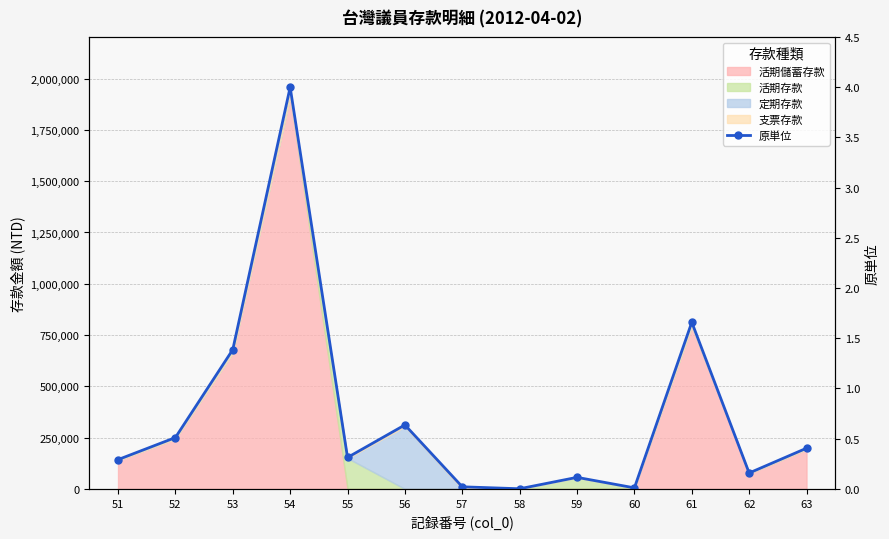

How many data points does each series have?

13